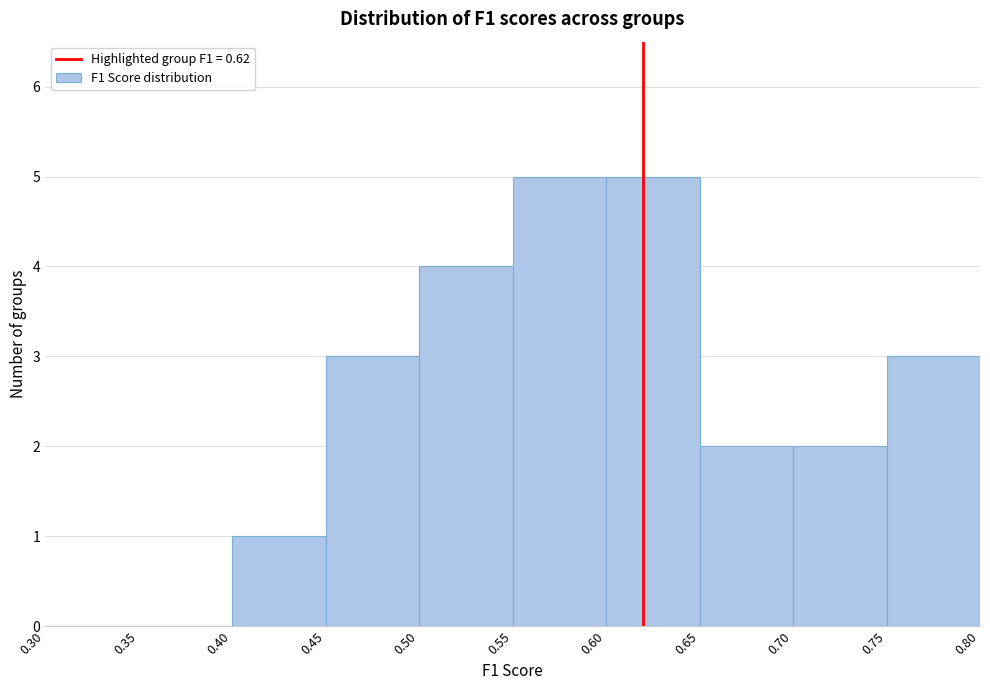

What is the height of the bar covering 0.45 to 0.50 on the x-axis? The values are not printed on the chart, so give them approximately, as read against the axis.

3